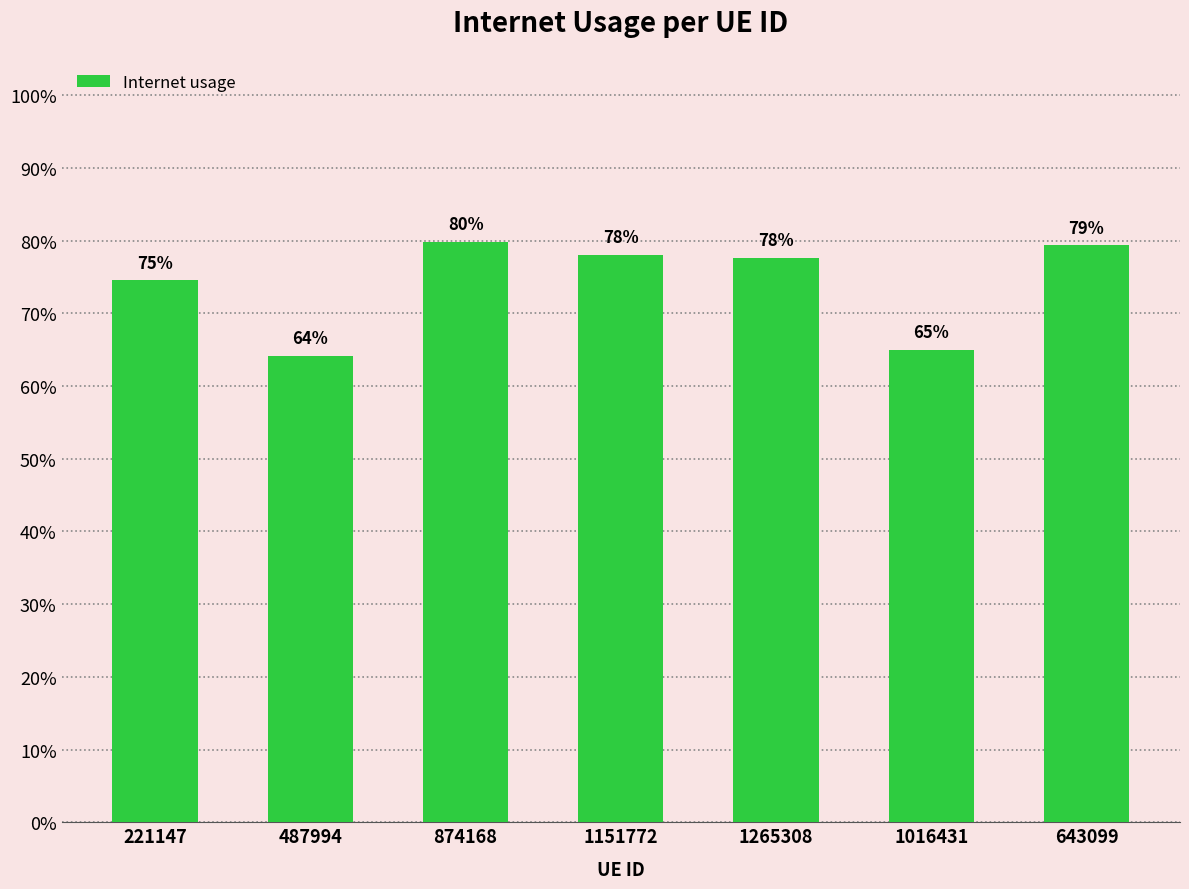

The chart shows a value of 1.3 at 643099. True or false?

False